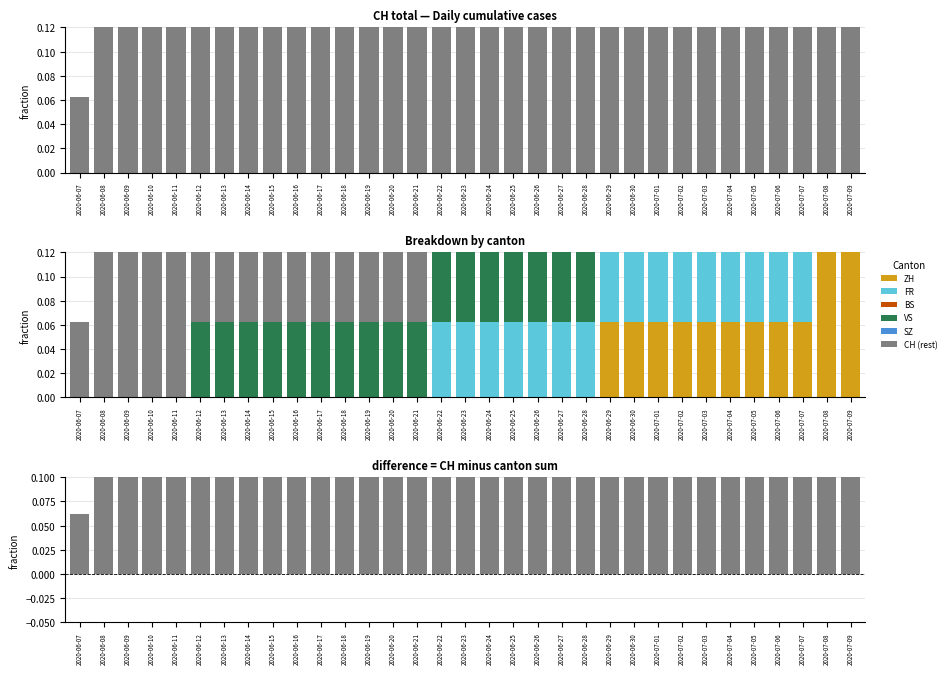

How many data points in FR are above 0?

18